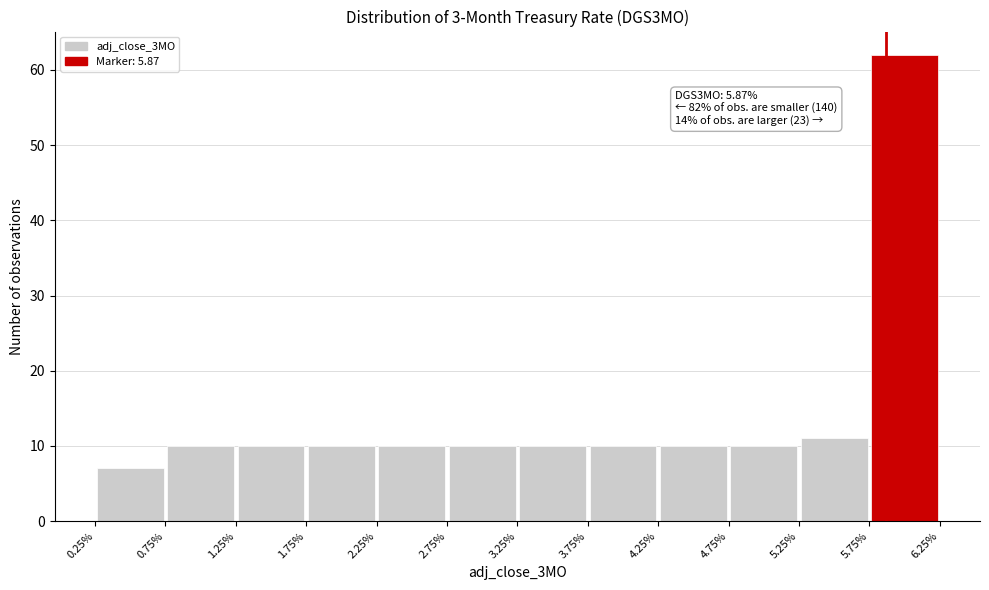

Which range on the x-axis has the tallest bar?

5.75% to 6.25%